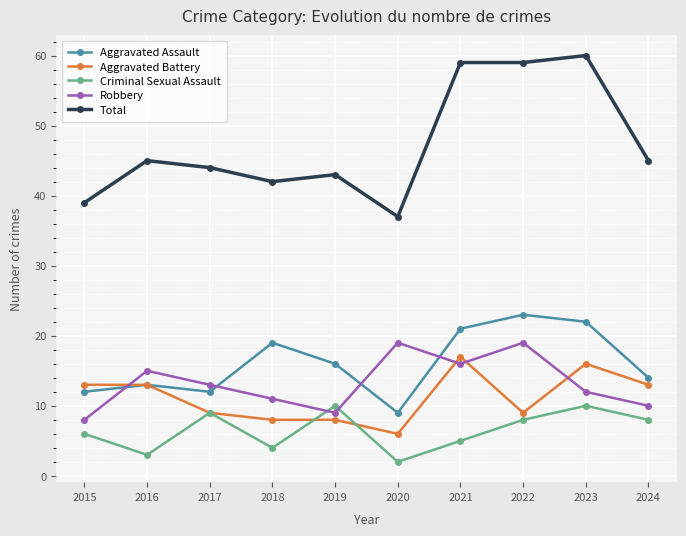

What is the value of the Aggravated Assault point at the 9th from the left?

22